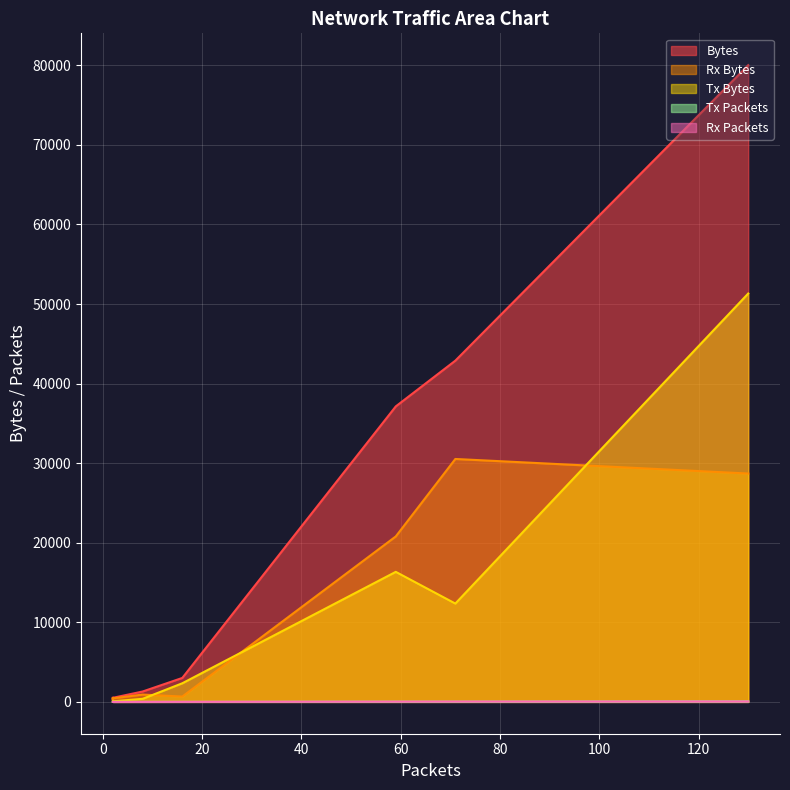

Which category has the highest value across all series?

130